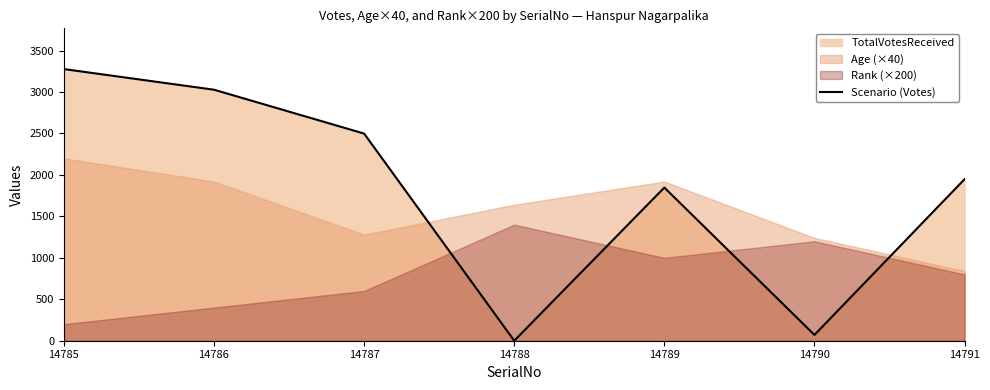

How many points are higher than both their immediate neighbors (excluding endpoints)?

1